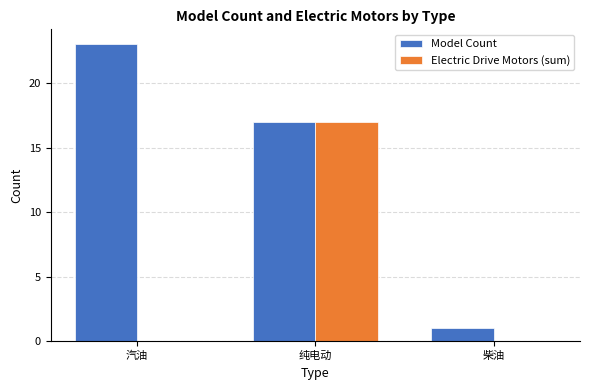

Reading right to left, list all the values displayed in this chart.

Model Count: 柴油=1	纯电动=17	汽油=23
Electric Drive Motors (sum): 柴油=0	纯电动=17	汽油=0